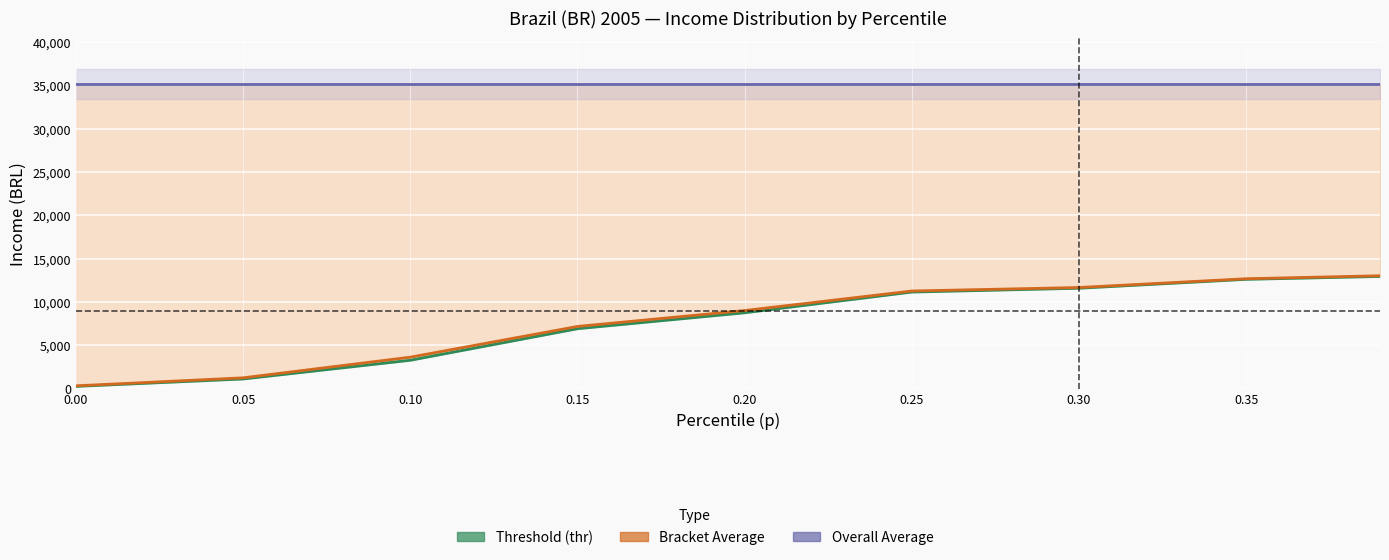

Which series has the largest range (max minus min)?

bracketavg